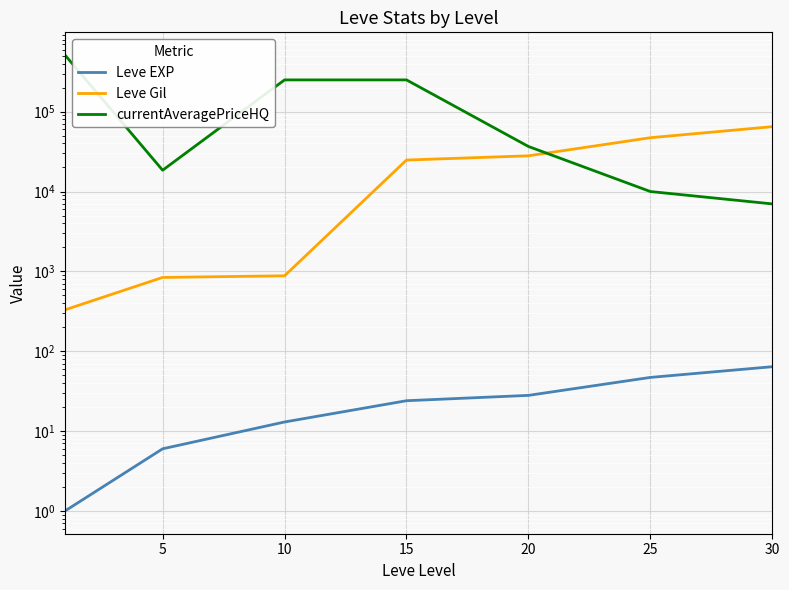

What are all the series names shown in the legend?

Leve EXP, Leve Gil, currentAveragePriceHQ